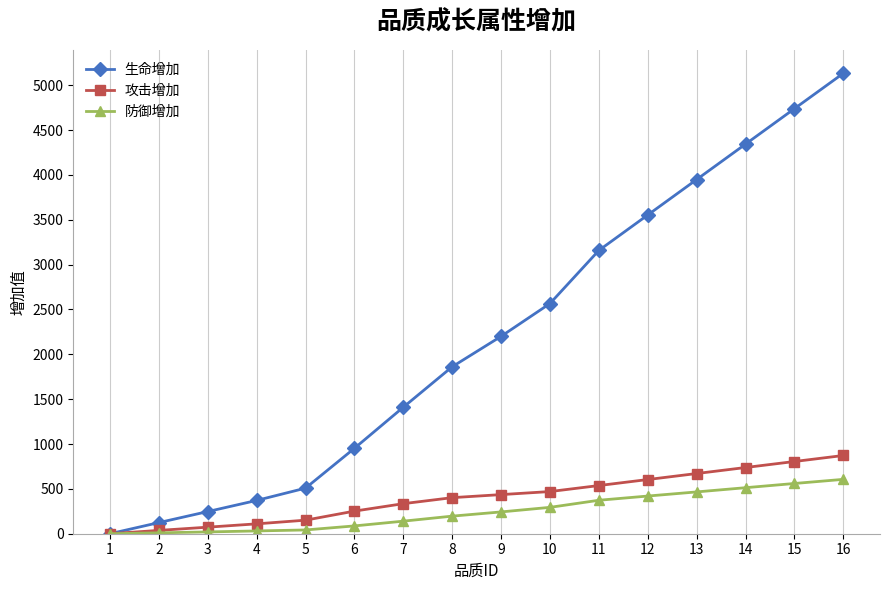

What is the difference between the highest and lowest values at 8?

1665